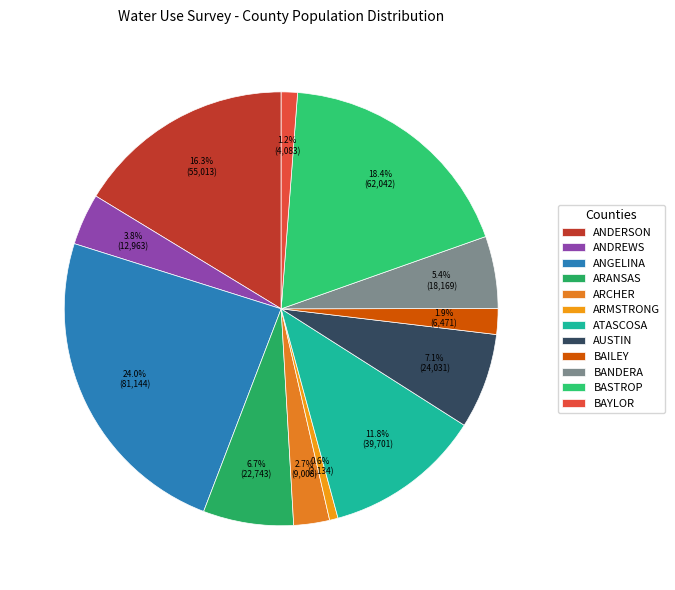

Which slice is the largest?

ANGELINA